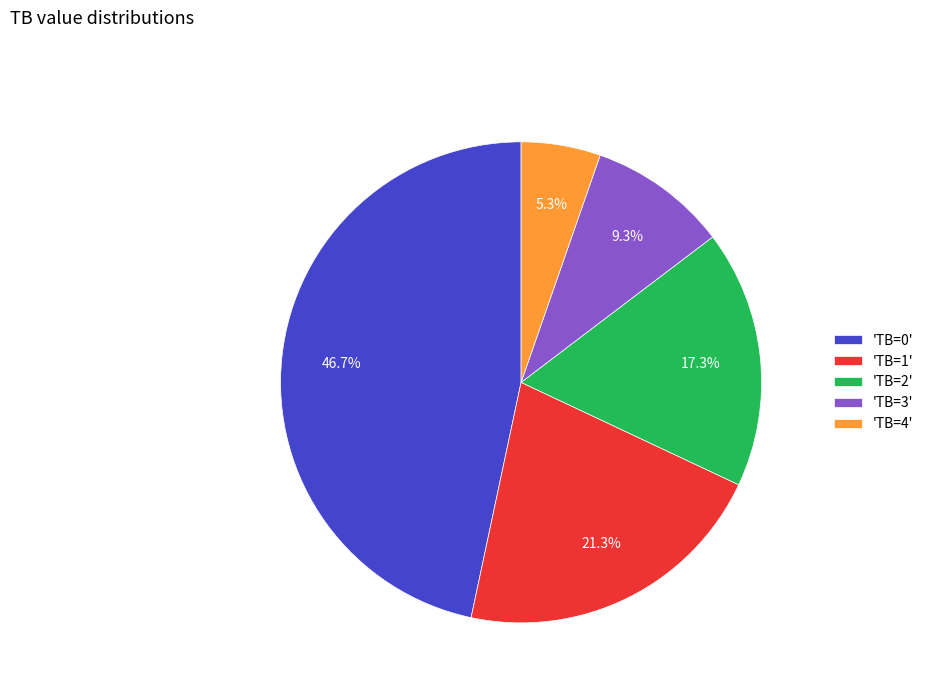

Is the sum of 'TB=0' and 'TB=4' greater than half?

Yes